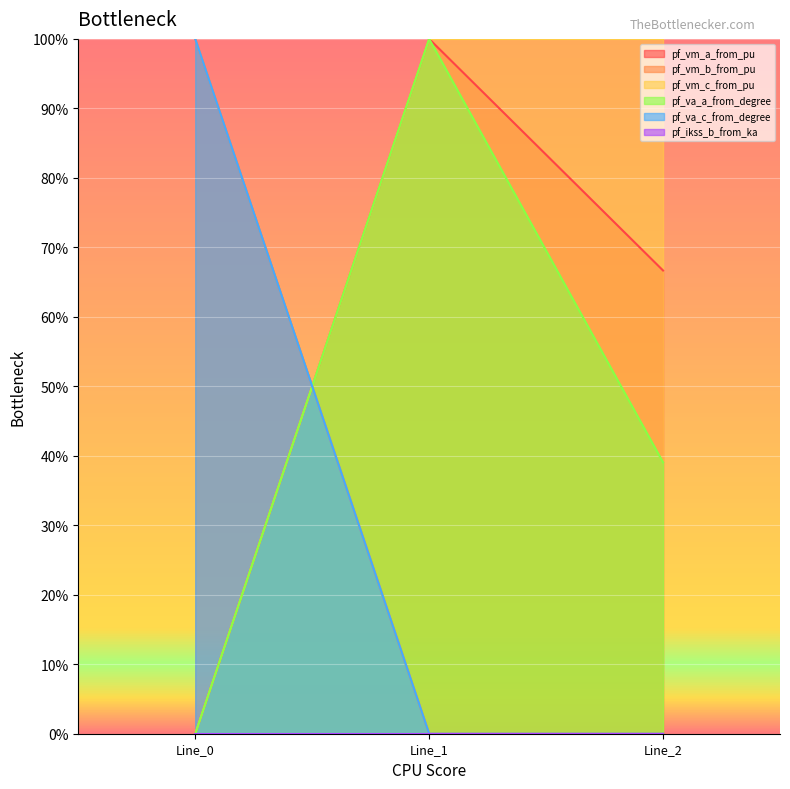

Which series has the largest range (max minus min)?

pf_vm_b_from_pu